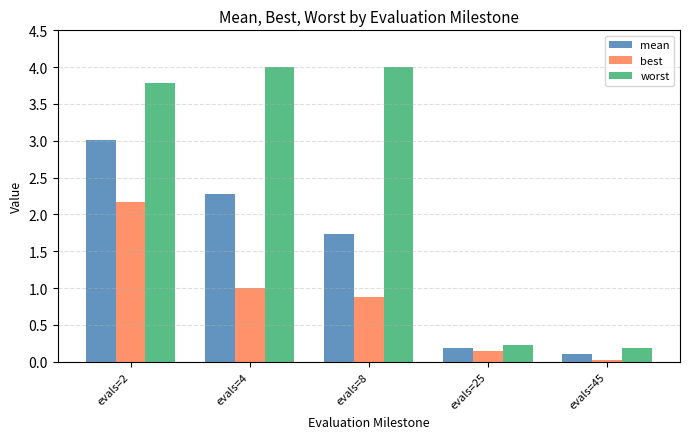

How many data points in mean are above 1?

3